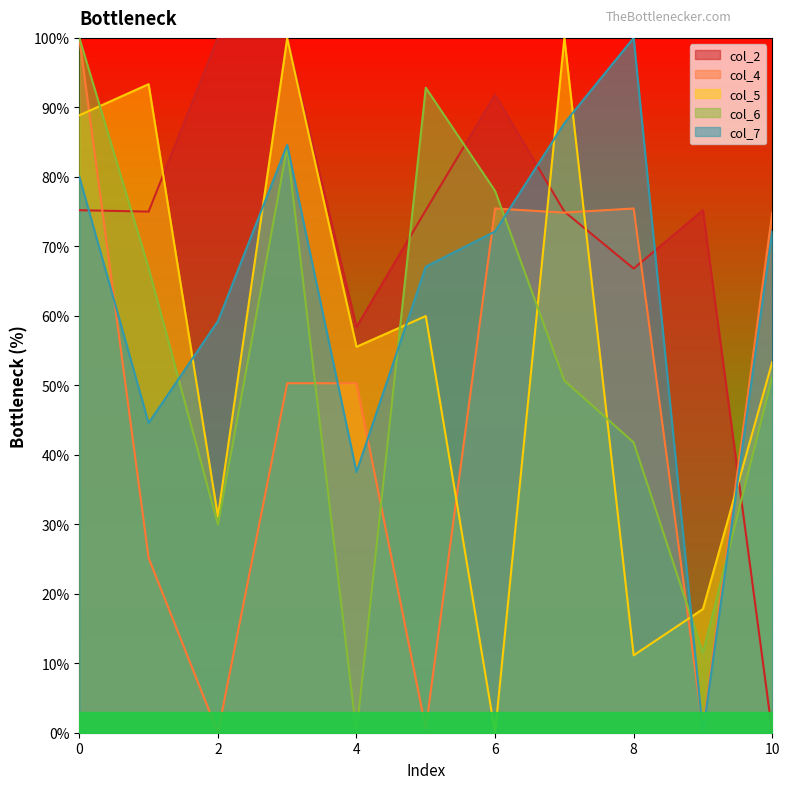

How many lines are shown in the chart?

5